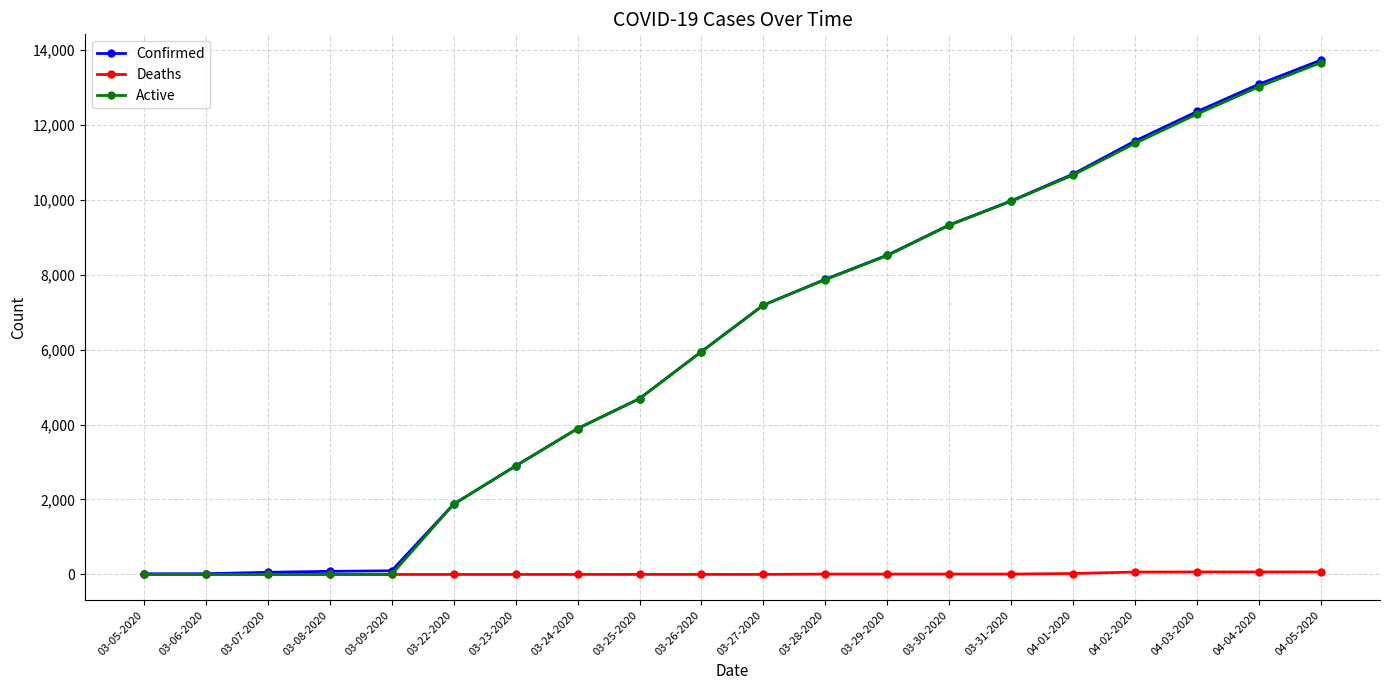

The Confirmed series shows 4319 at 03-27-2020. True or false?

False